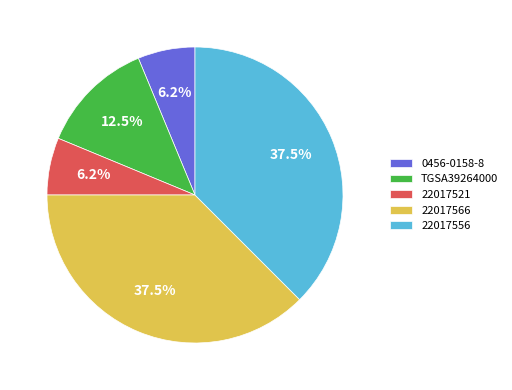

To the nearest percent, what is the average slice percentage?

20%